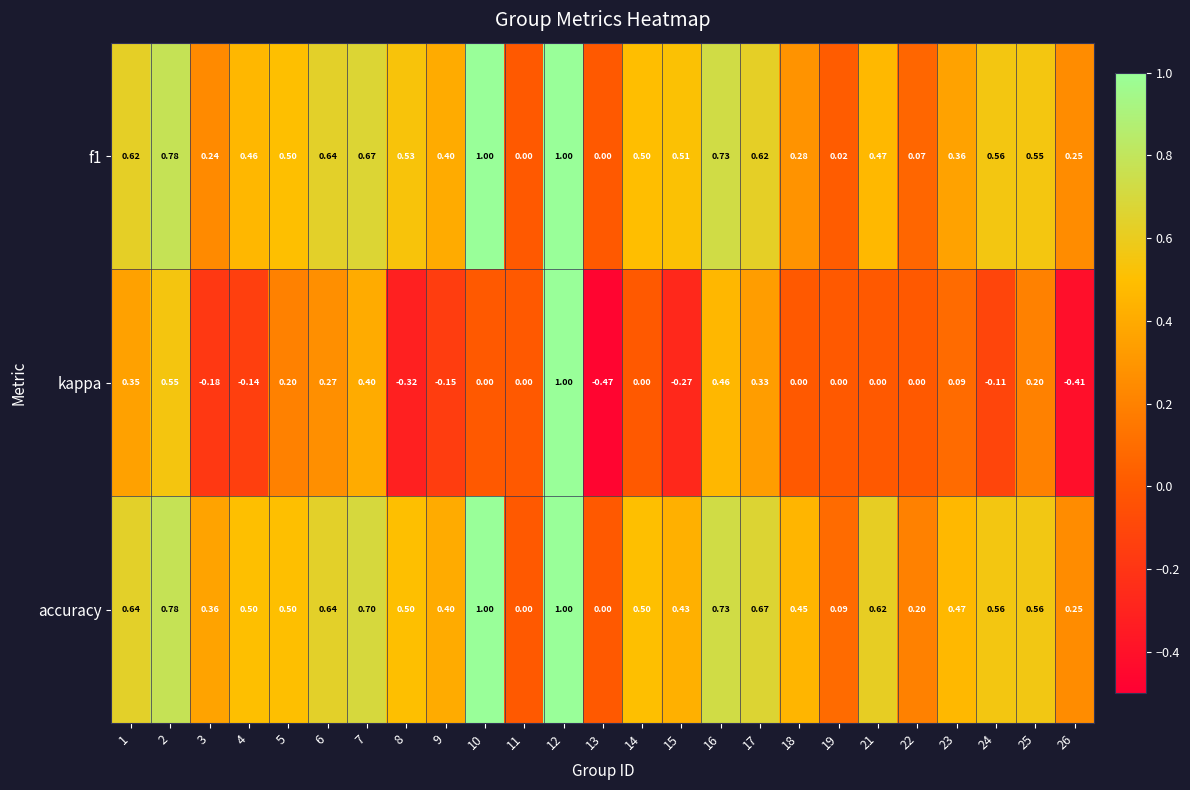

Between 16 and 17, which series saw the biggest shift?

kappa